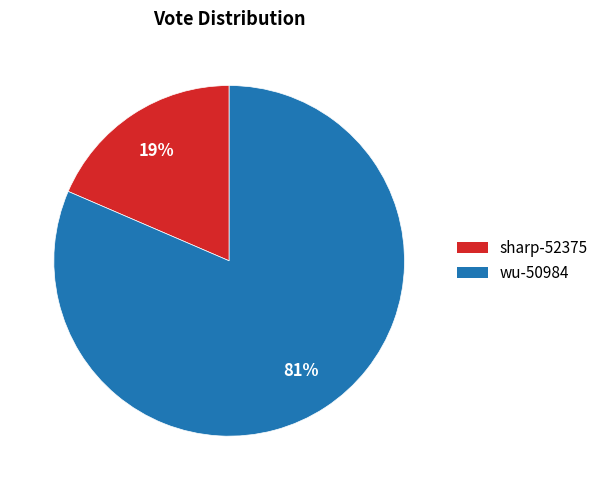

Count the number of slices in the pie.

2